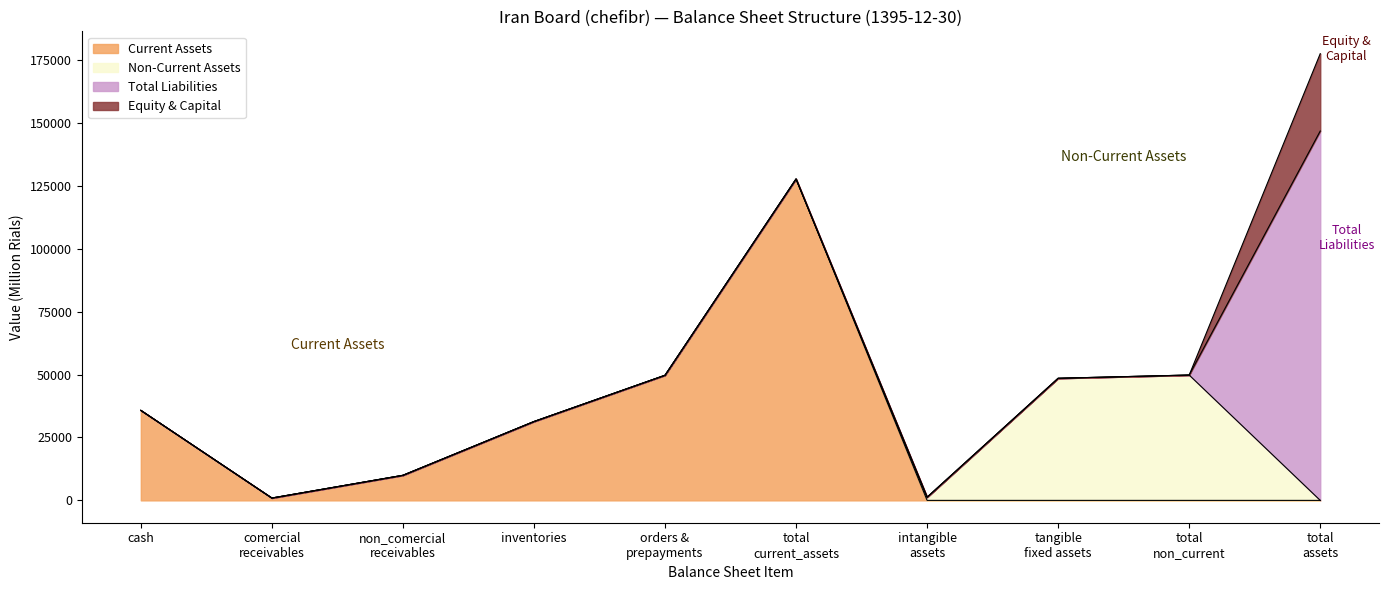

What is the spread (max minus min) of values at cash?

35775